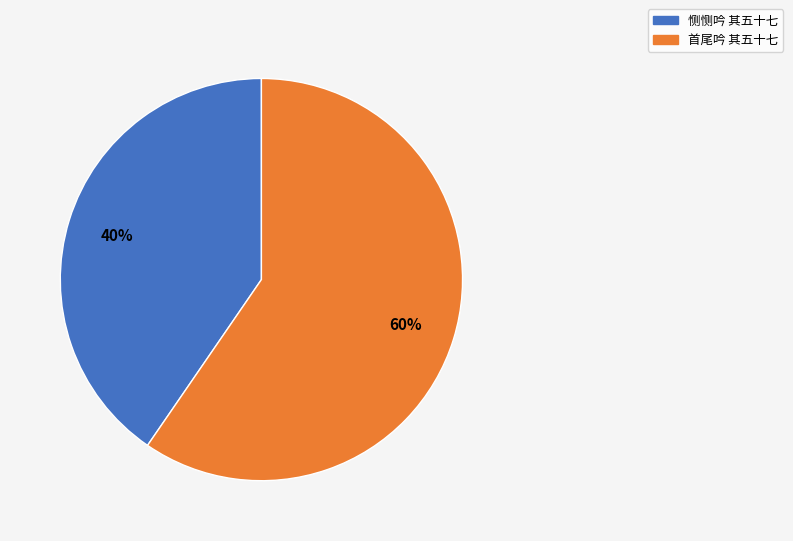

To the nearest percent, what is the average slice percentage?

50%